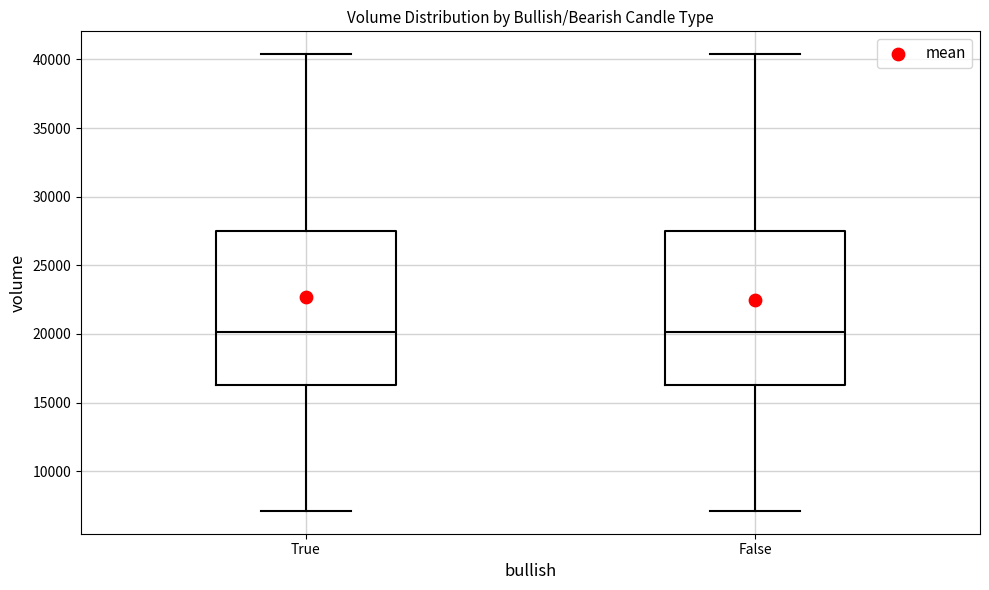

Reading left to right, transcribe this box plot: for each box, give where its median line is, the range the box spans, and where its two whiskers end, as read against the y-axis. The values are not printed on the chart, so give them approximately, as read against the axis.

True: median 20000, box 16500 to 27500, whiskers 7000 to 40500
False: median 20000, box 16500 to 27500, whiskers 7000 to 40500